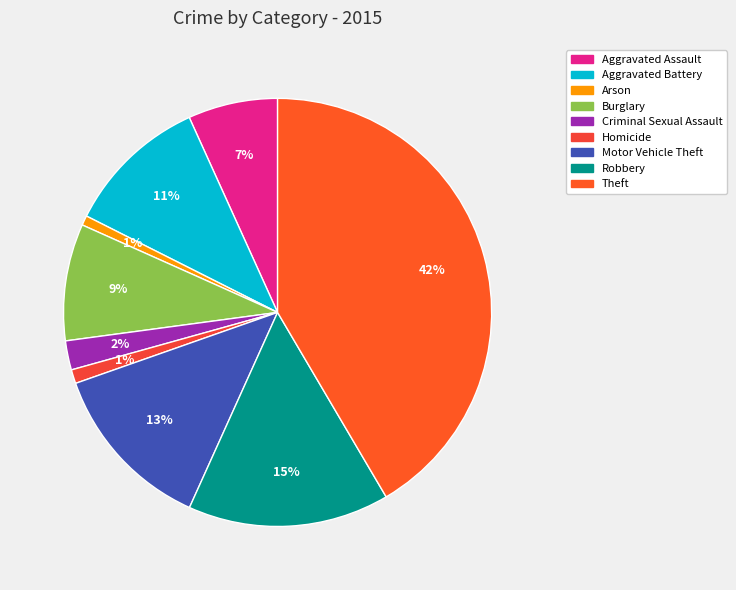

How many segments does this pie chart have?

9